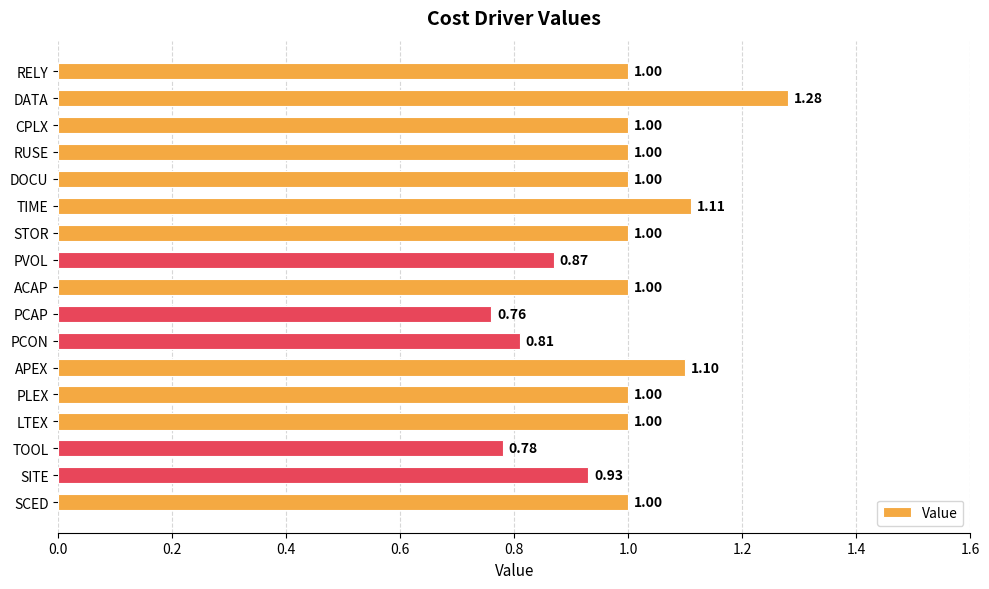

Count the number of categories in the chart.

17